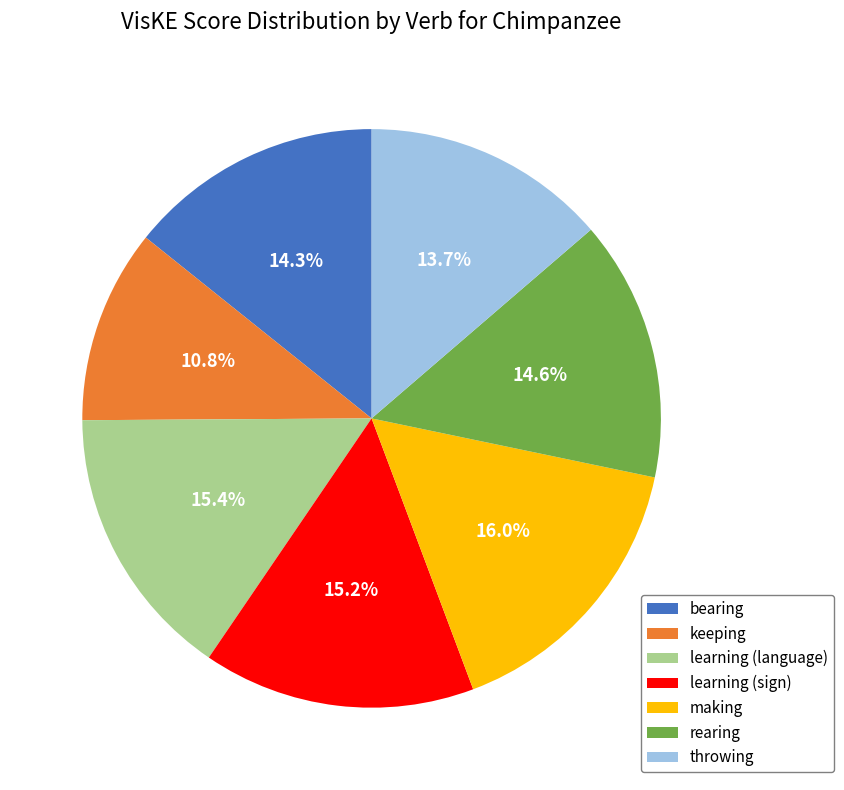

Which slice is the smallest?

keeping